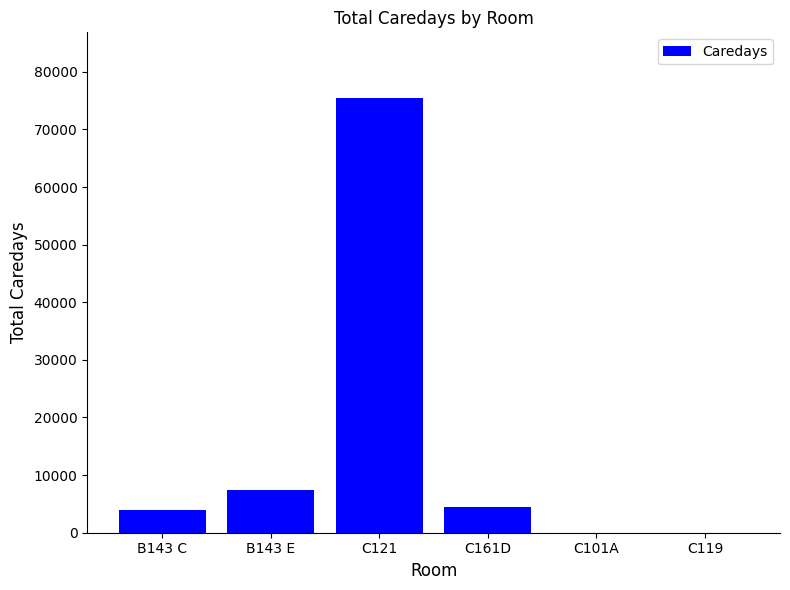

Is it true that the value at B143 E is 7491?

True